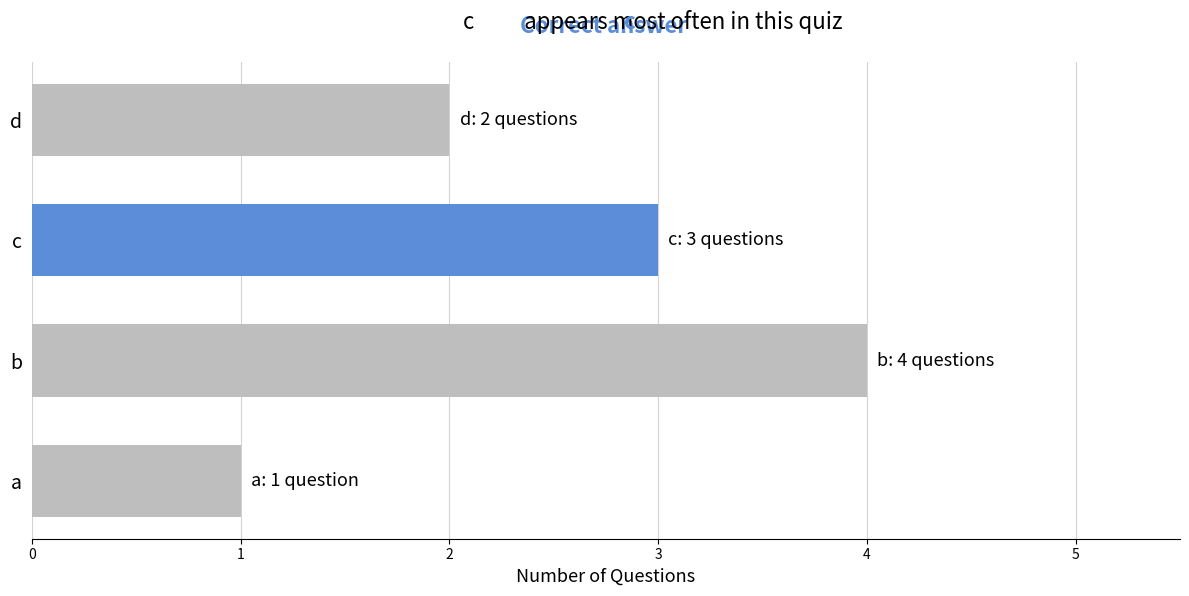

How many values are between 2 and 4?

3